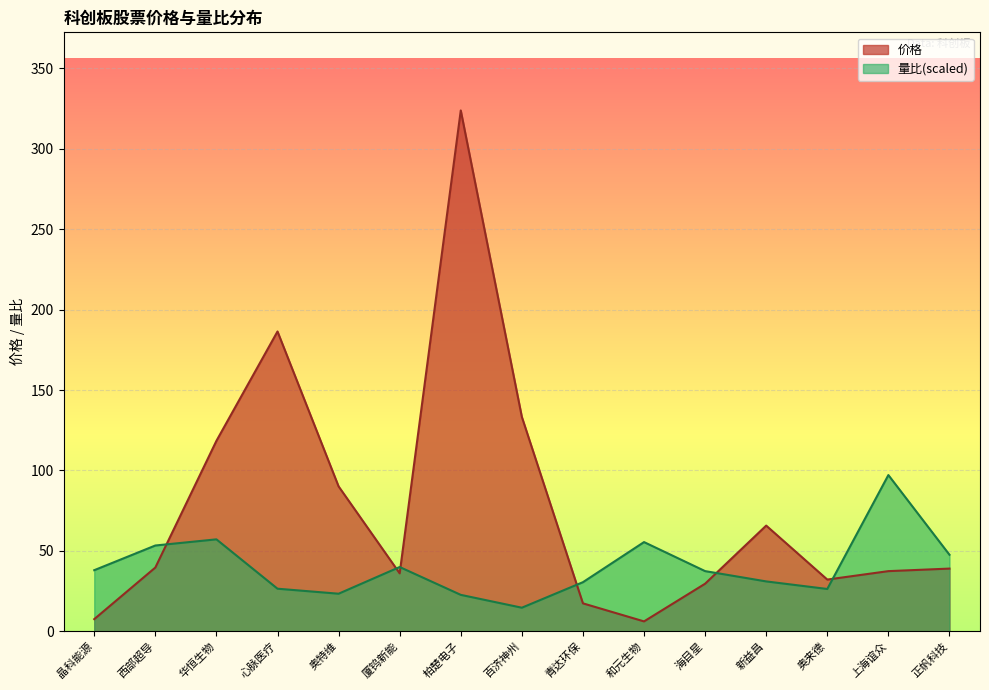

Which series has the largest range (max minus min)?

价格